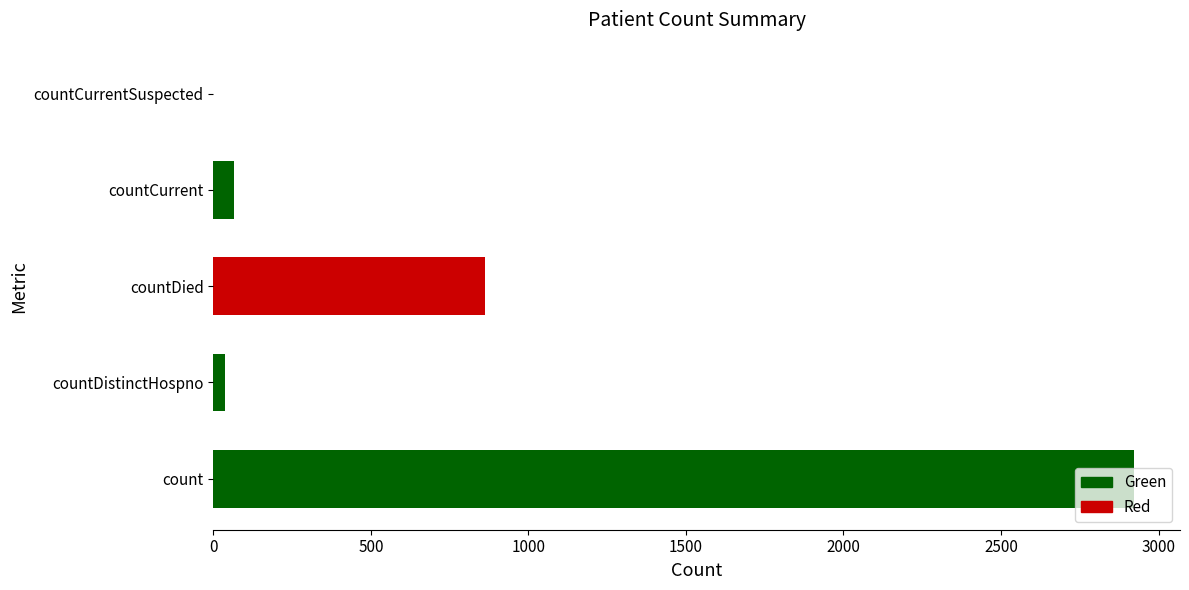

The value at countCurrentSuspected is 0. True or false?

True